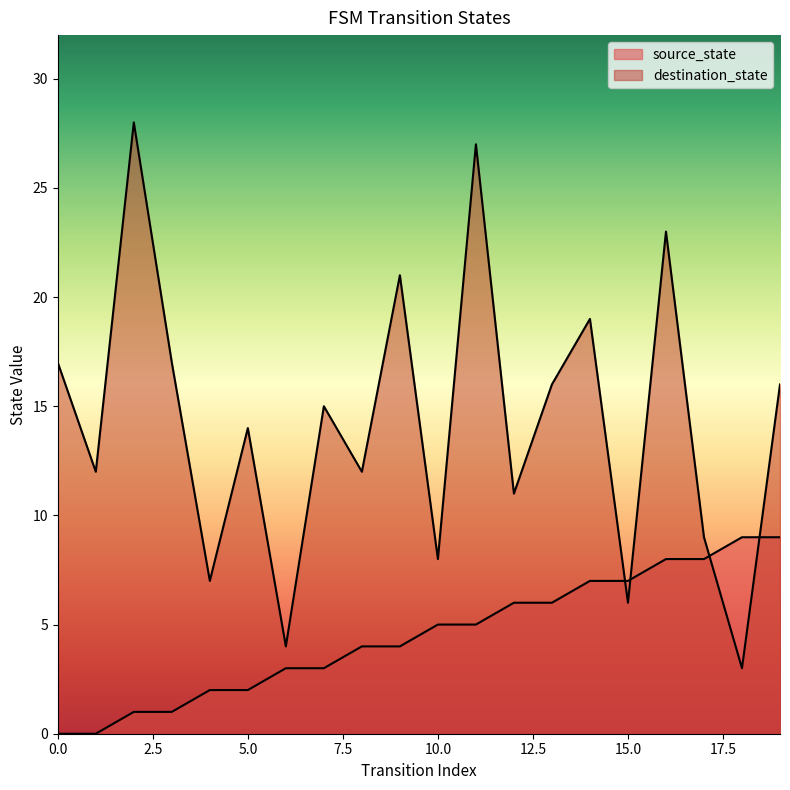

At 4, list the series in order from largest to smallest.

destination_state, source_state